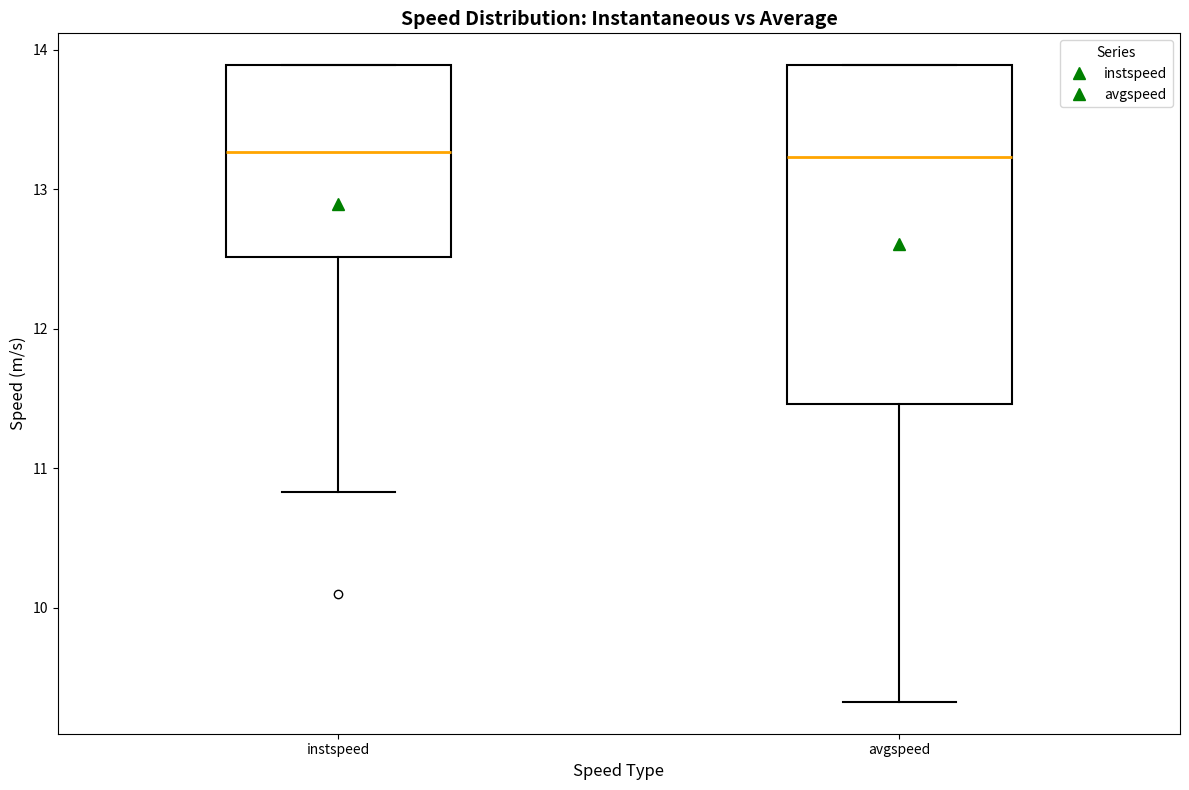

Comparing the boxes themselves (not the whiskers), which one is the tallest?

avgspeed